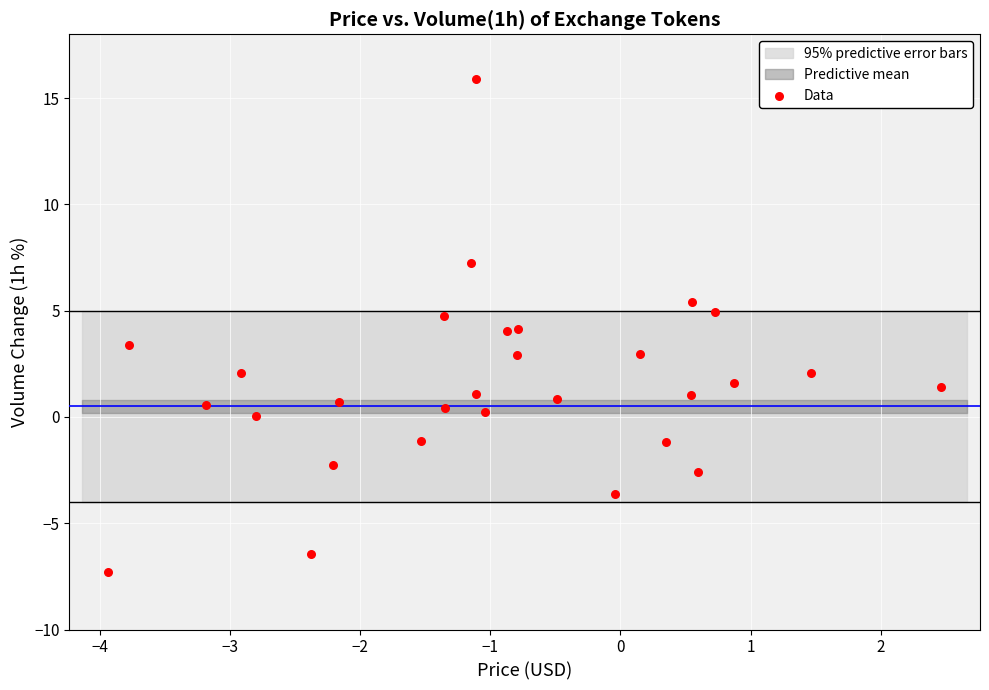

What is the range of X values (max minus min)?

6.4